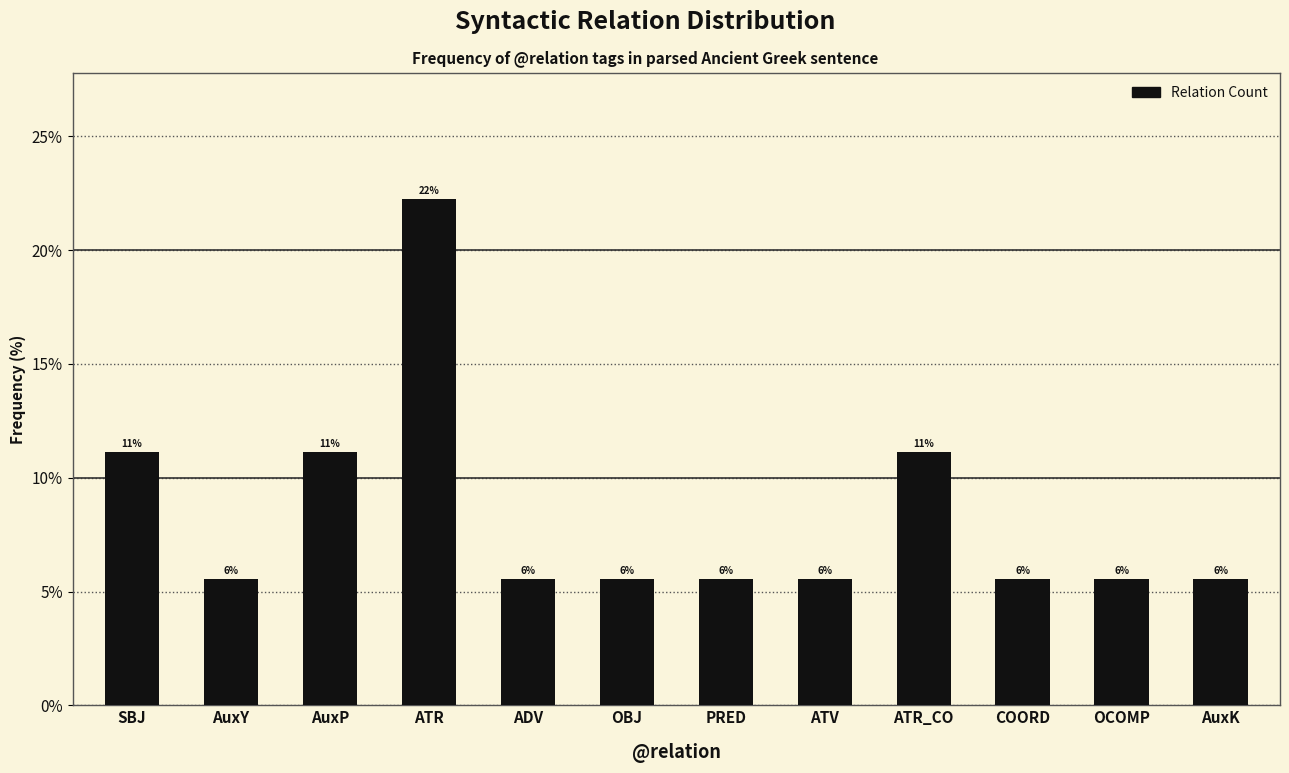

Which label corresponds to the largest value in the chart?

ATR